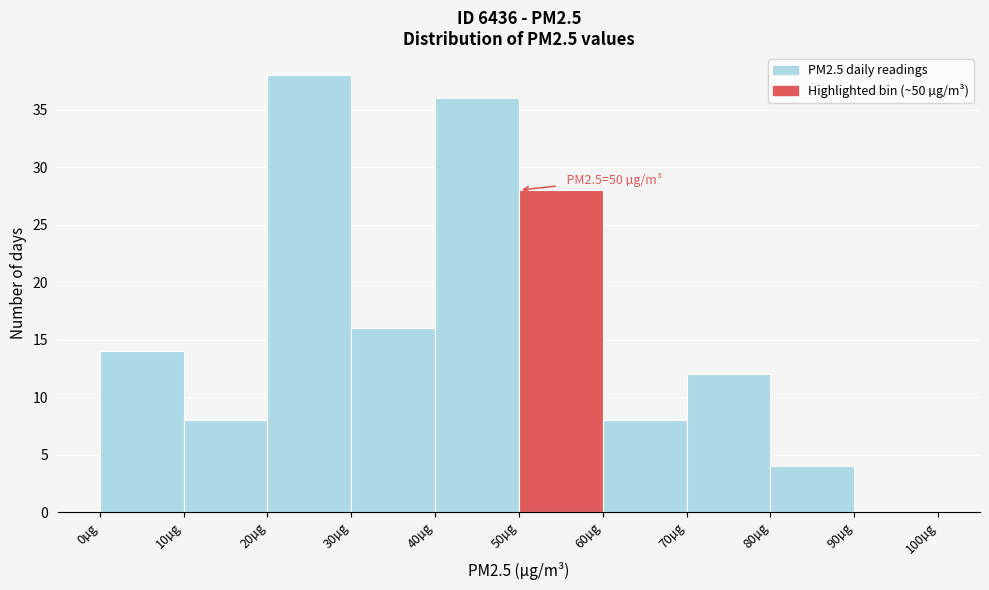

Over which range of the x-axis is the bar tallest?

20 to 30